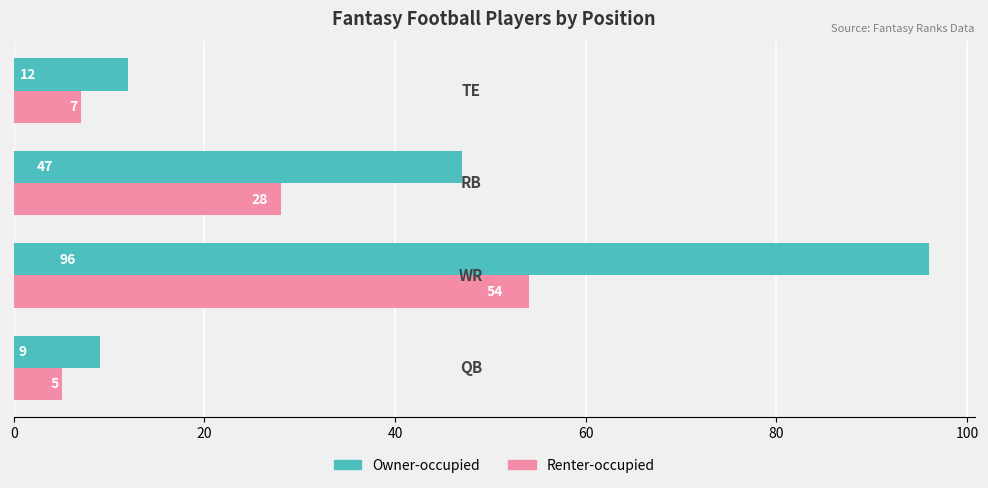

What is the average value of the Renter-occupied series?

24